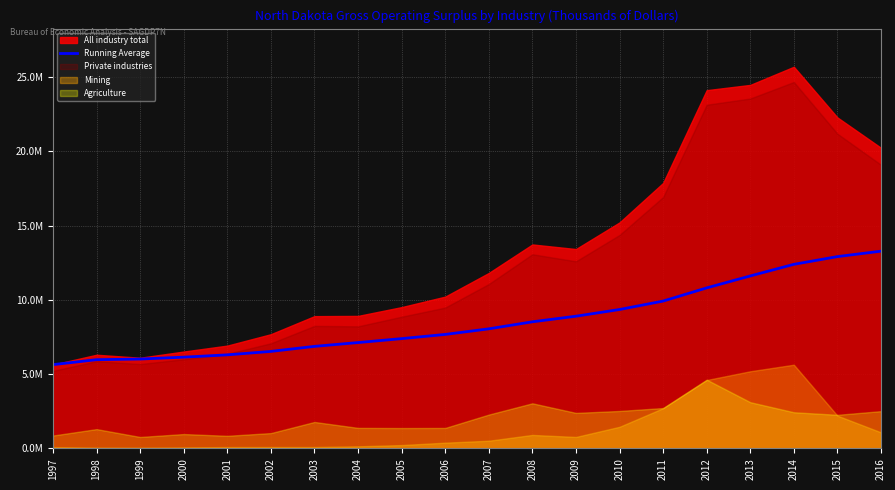

Between 2004 and 1998, which is larger?

2004